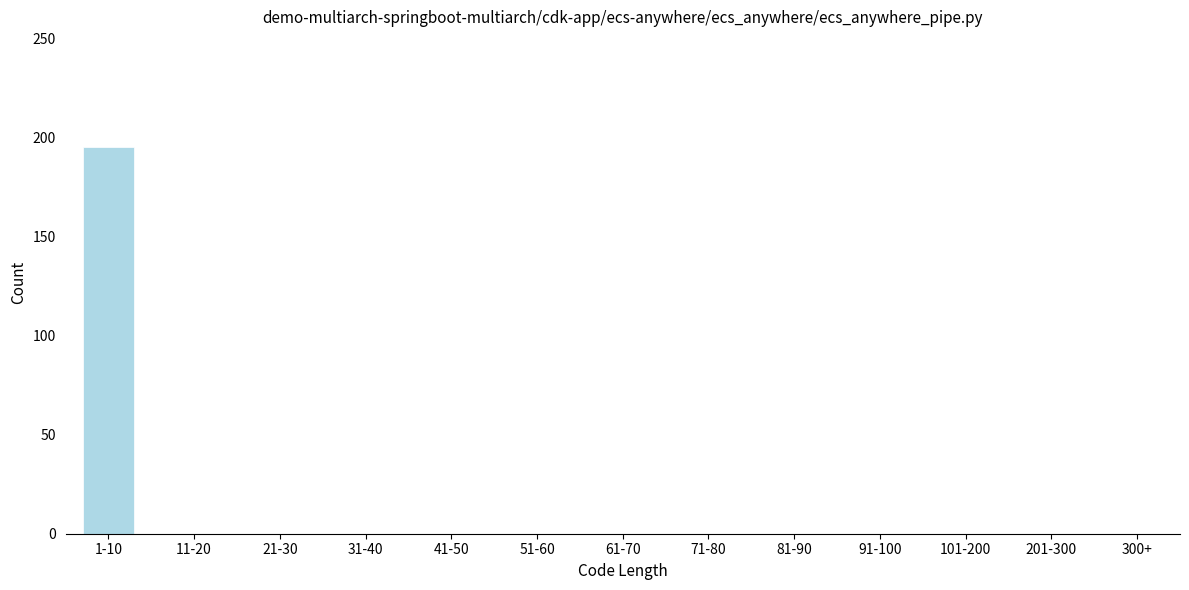

Reading left to right, what are all the values shown in this chart?

1-10=195	11-20=0	21-30=0	31-40=0	41-50=0	51-60=0	61-70=0	71-80=0	81-90=0	91-100=0	101-200=0	201-300=0	300+=0